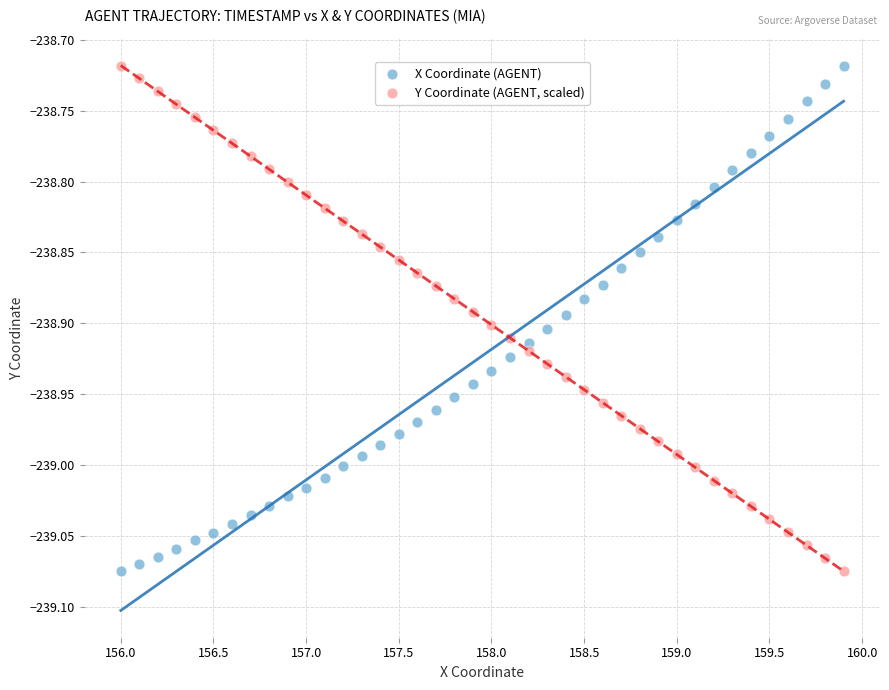

What is the X range (max minus min) for the scatter plot?

3.9